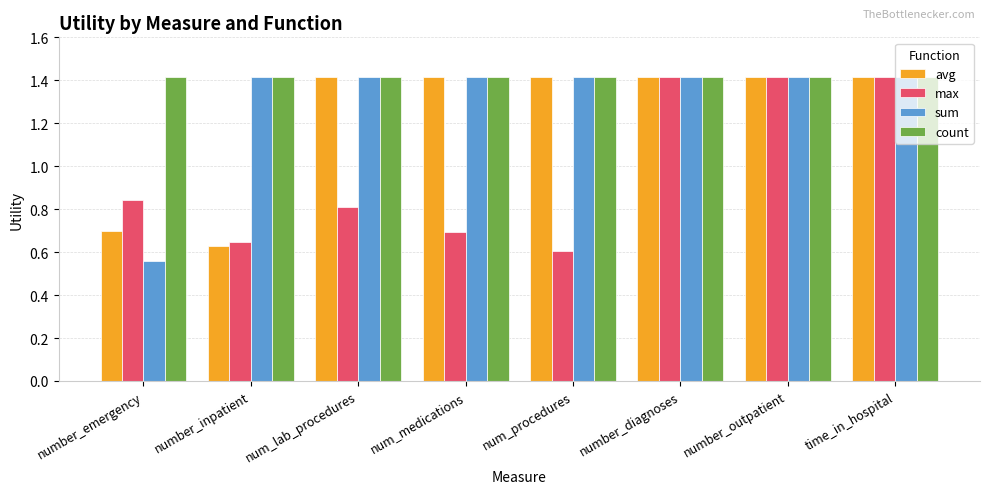

What is the maximum value for sum?

1.4